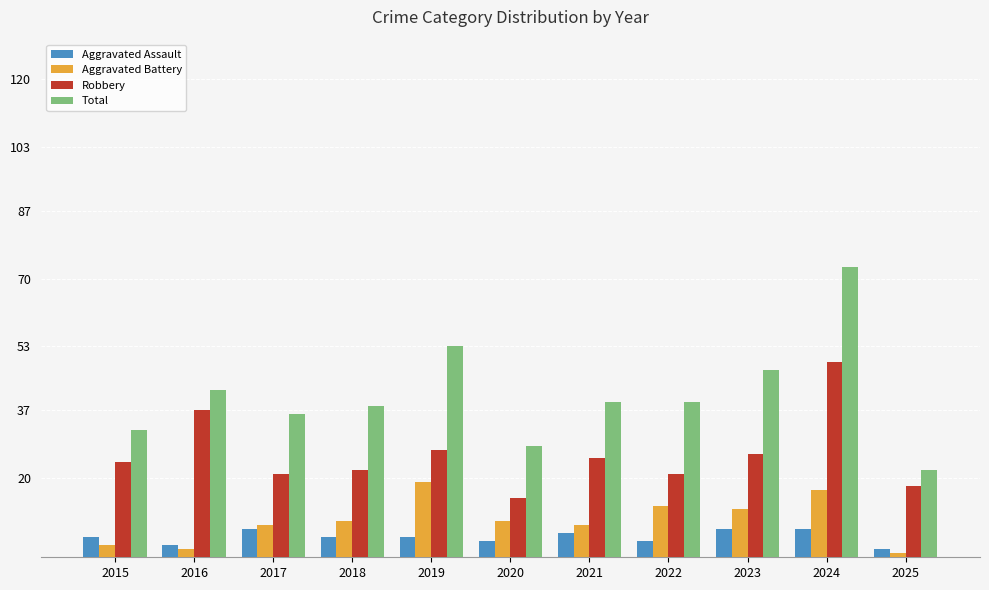

The value of Total at 2015 is 13. True or false?

False